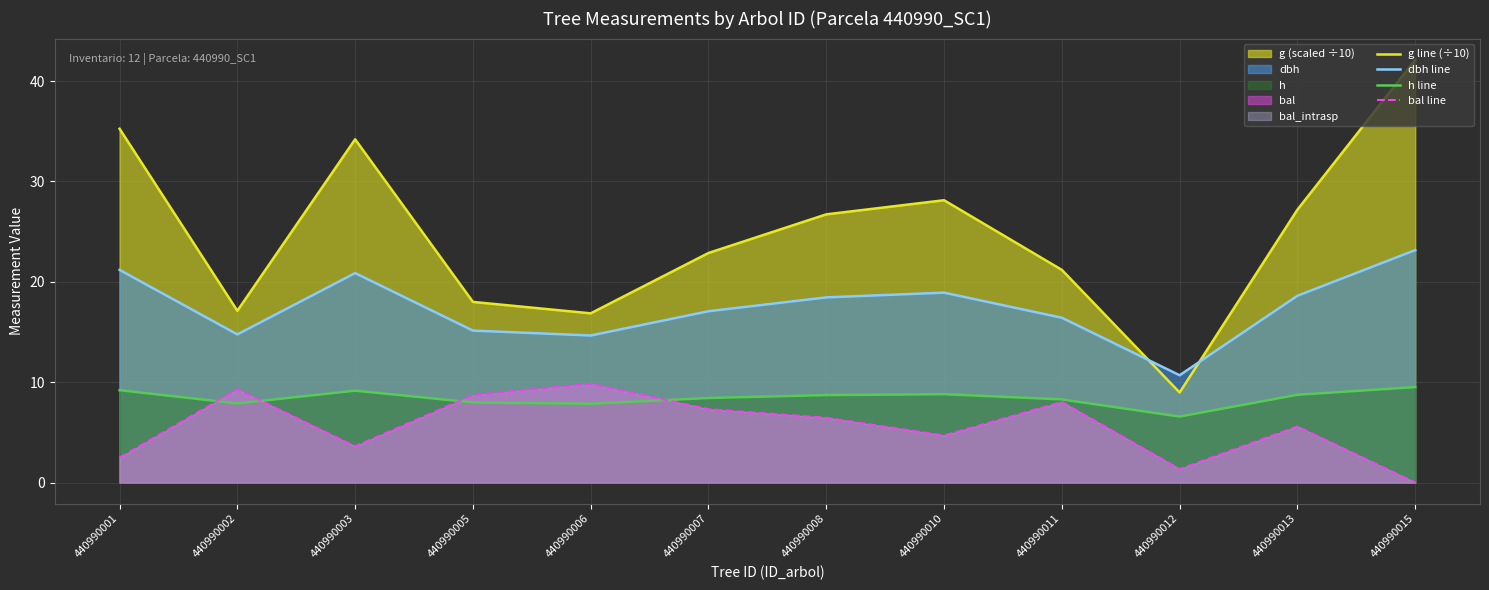

What is the sum of the dbh line values at 440990006 and 440990015?

37.8